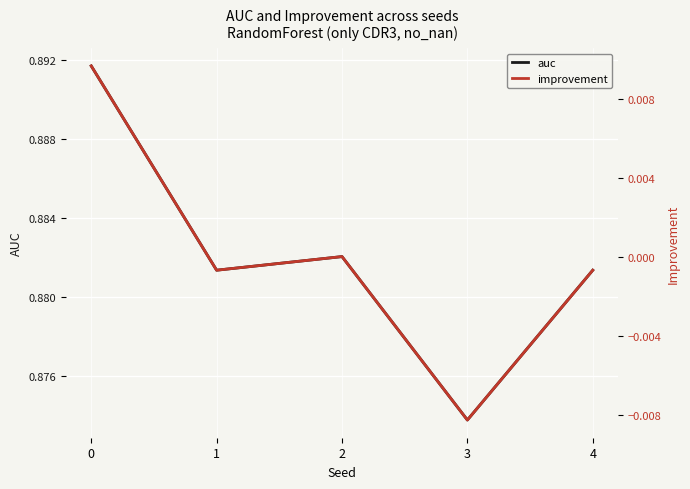

Reading left to right, what are all the values shown in this chart?

auc: 0.9	0.9	0.9	0.9	0.9
improvement: 0.0	-0.0	0.0	-0.0	-0.0